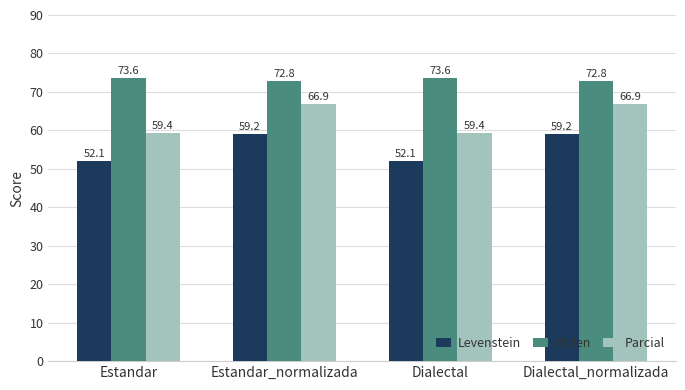

How many bars are there in each group?

3